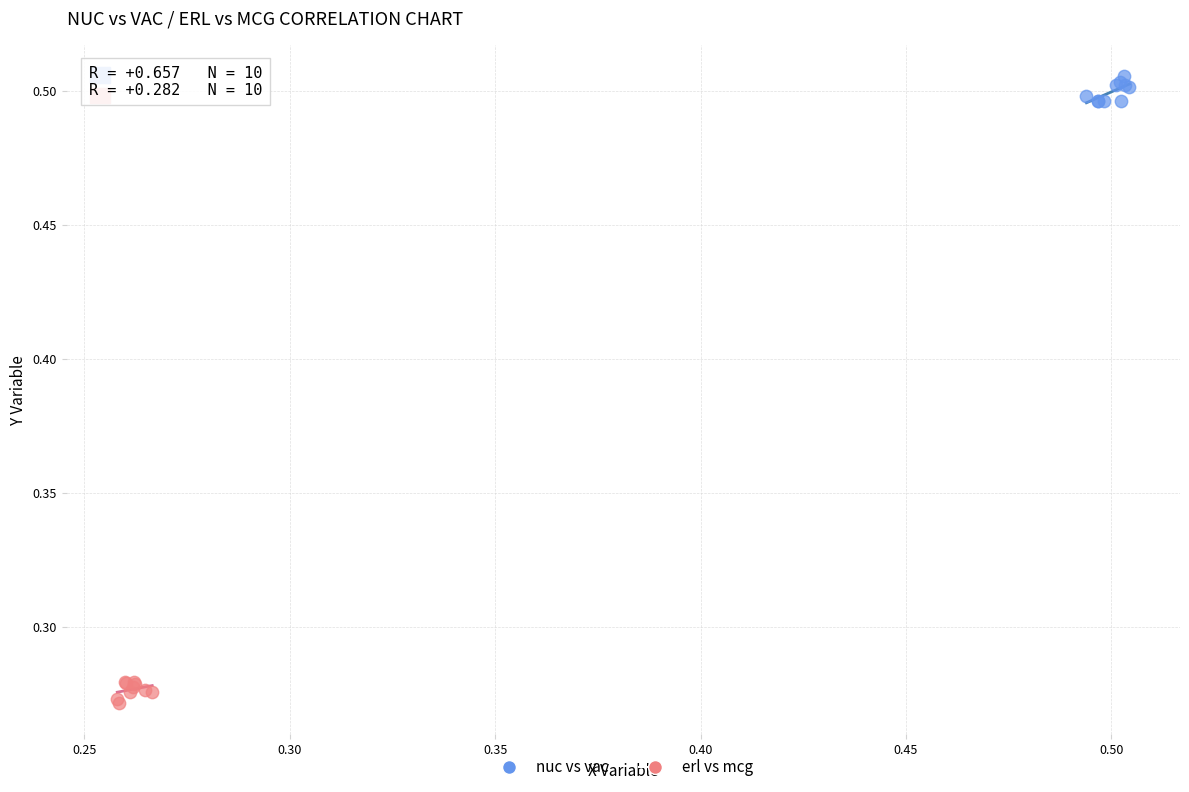

Which series reaches the maximum Y coordinate?

nuc vs vac